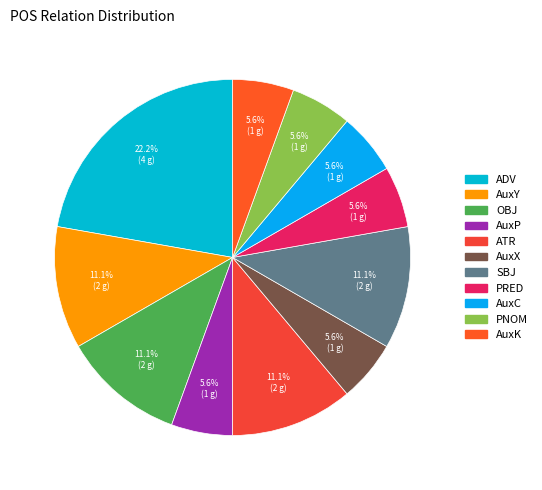

Is the sum of OBJ and PRED greater than half?

No